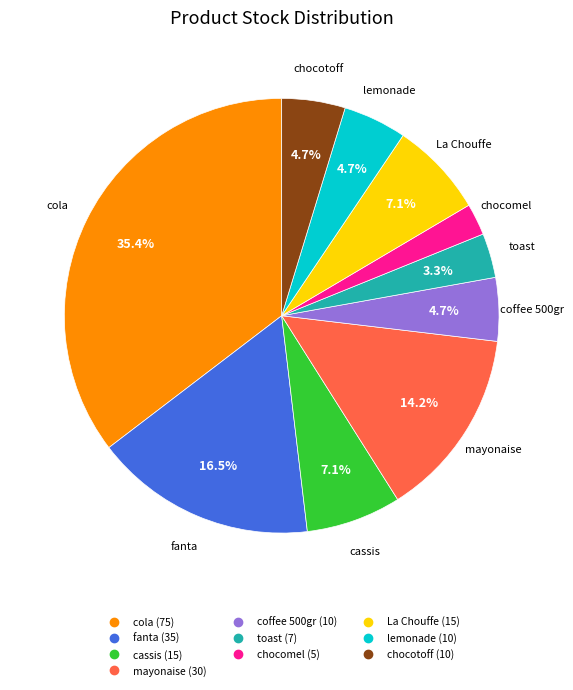

How many segments does this pie chart have?

10